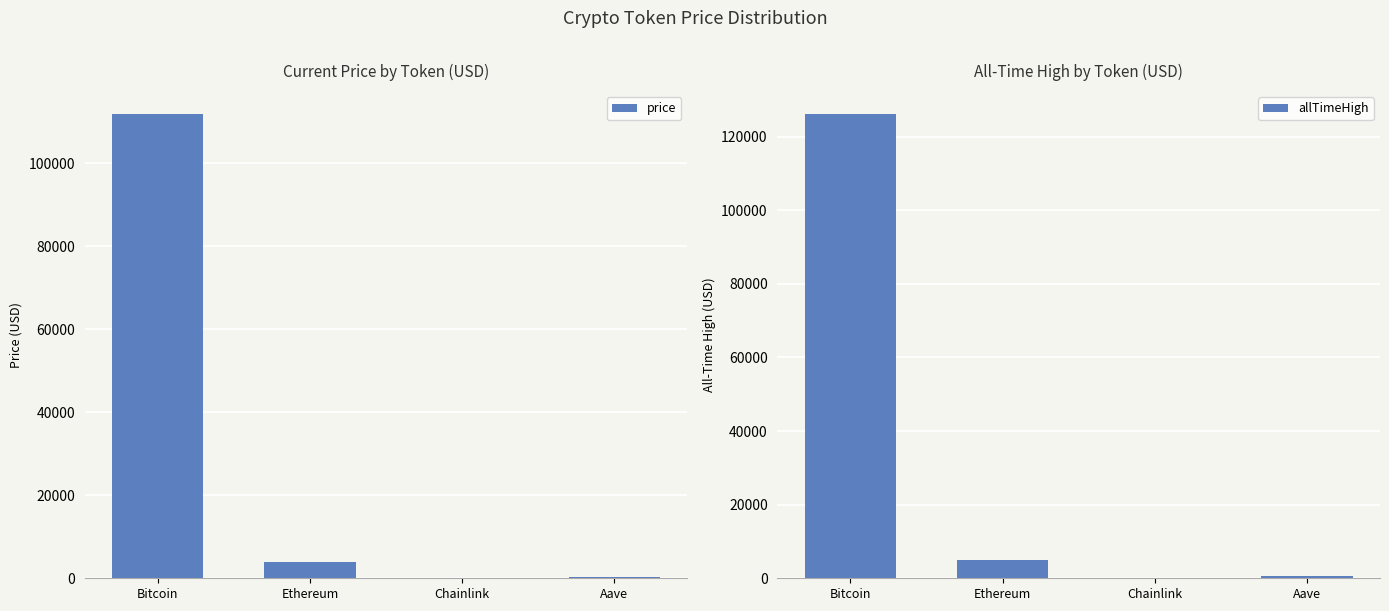

Where is price nearest to the value 55904?

Ethereum